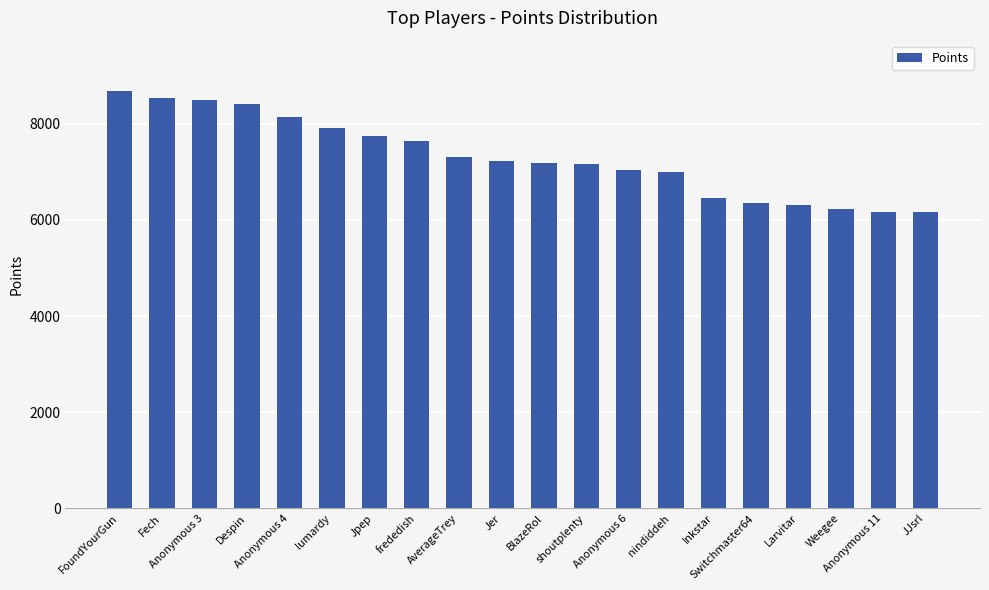

What is the difference between the maximum and second lowest values?

2515